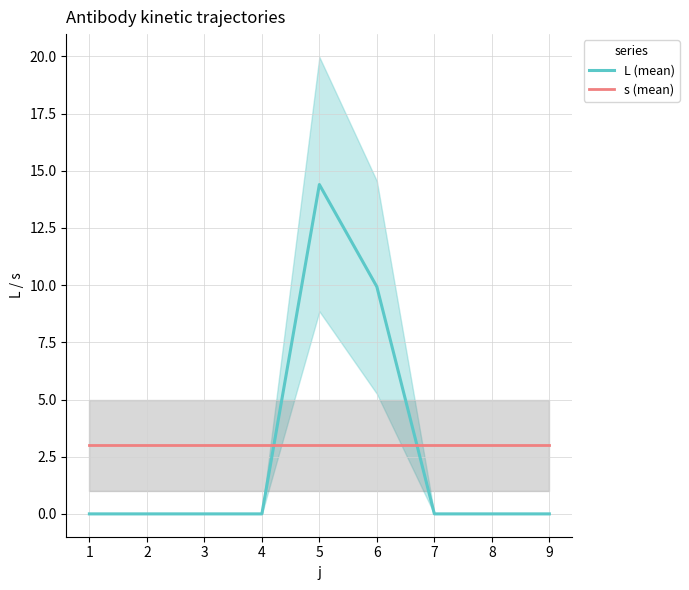

The L (mean) series shows 0.0 at 8. True or false?

True